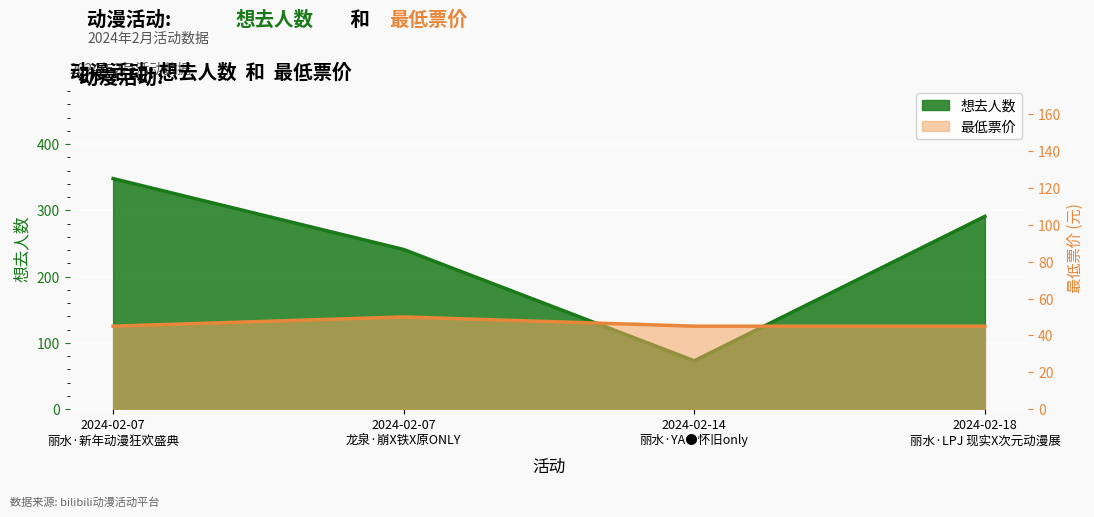

Rank the series at 2024-02-14
丽水·YA●怀旧only from highest to lowest value.

想去人数, 最低票价